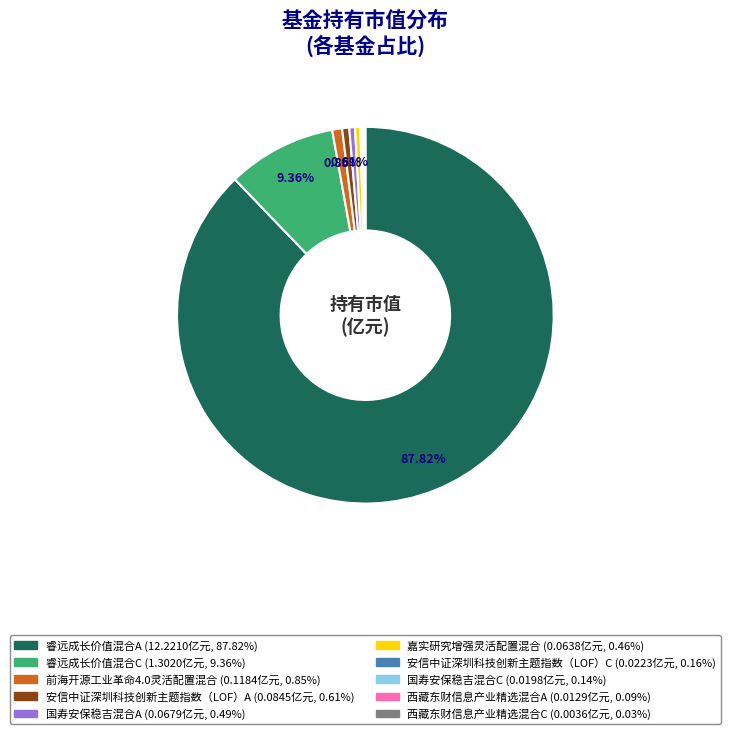

Which slice is the largest?

睿远成长价值混合A